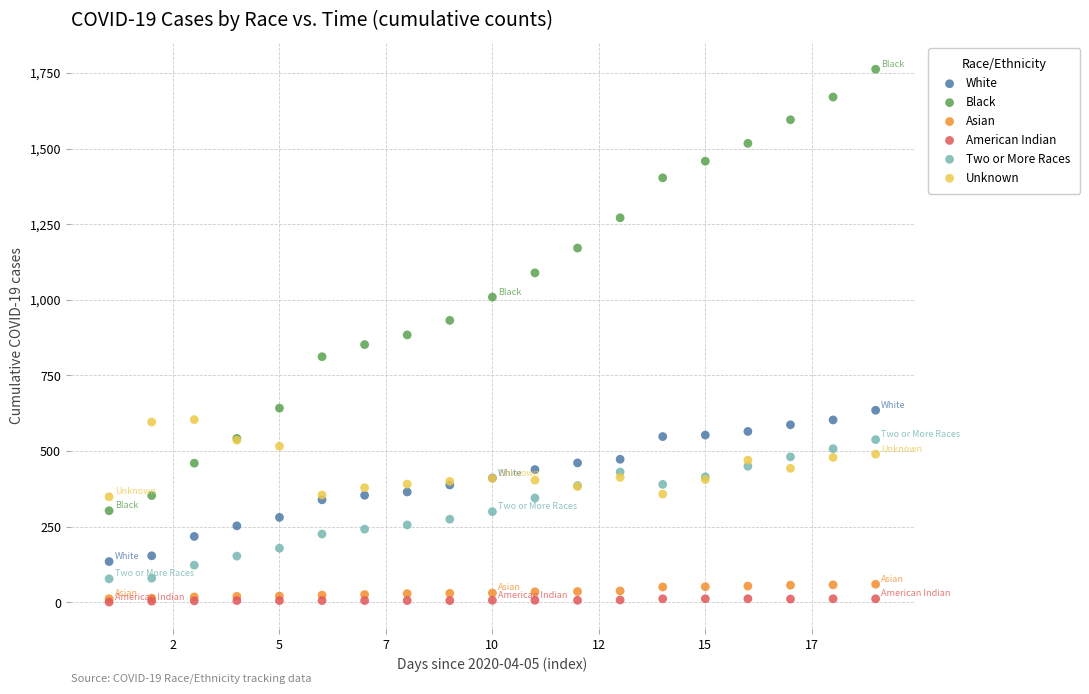

In the Black series, what Y value is closest to 1032?

1009